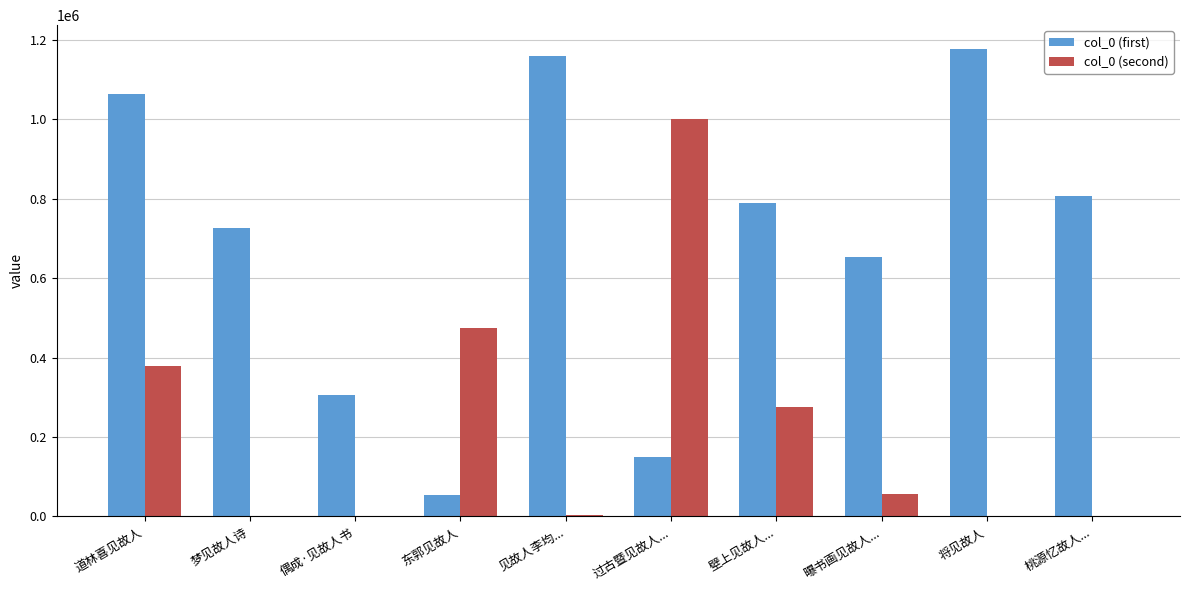

What is the highest value of the col_0 (second) series?

1001951